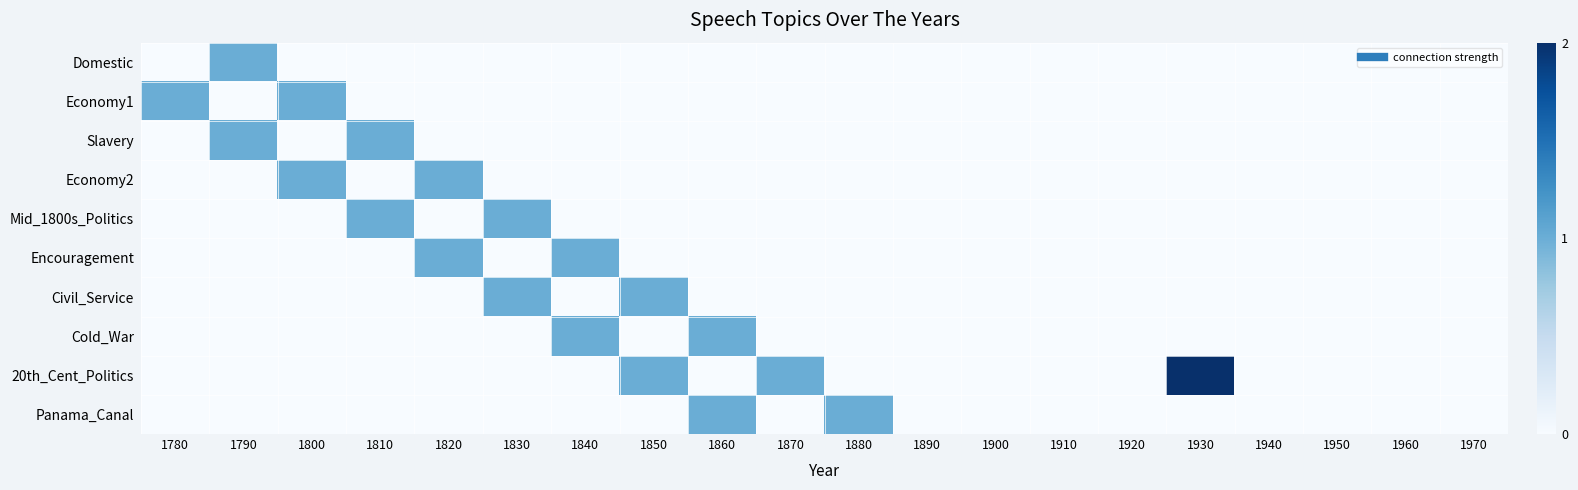

Between 1810 and 1800, which is larger?

1810